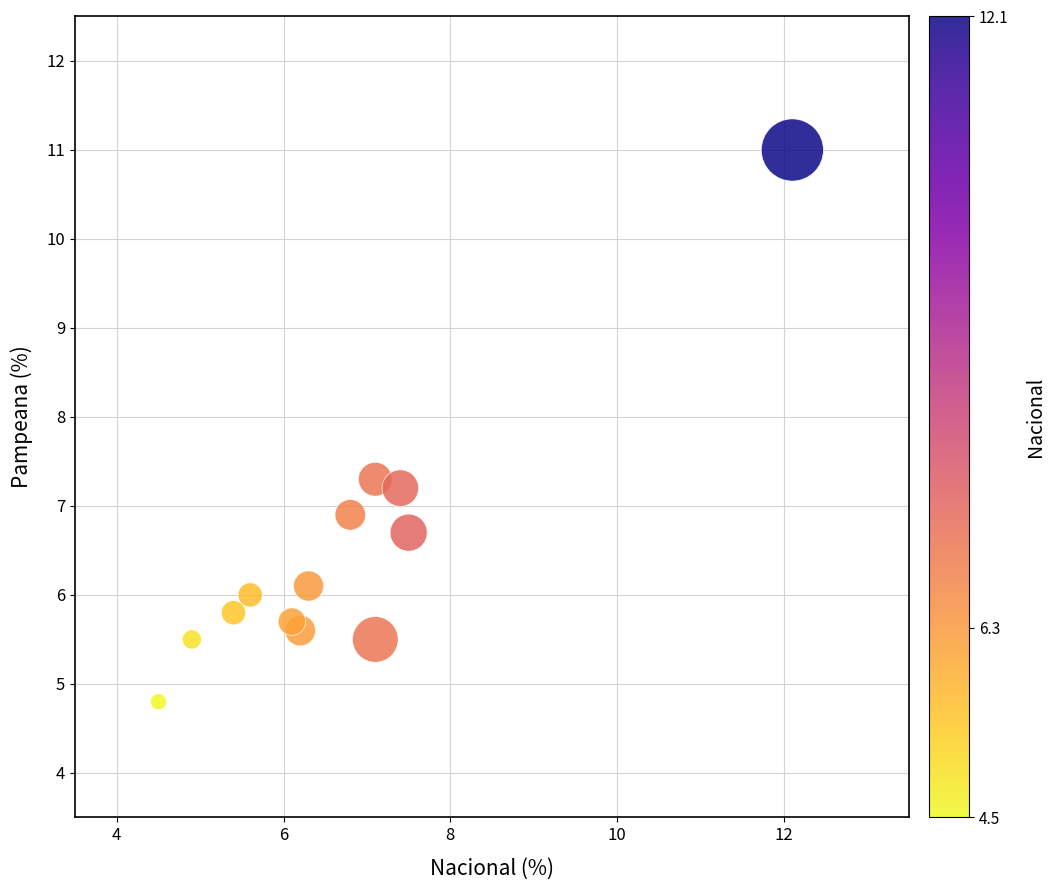

What is the range of Y values (max minus min)?

6.2